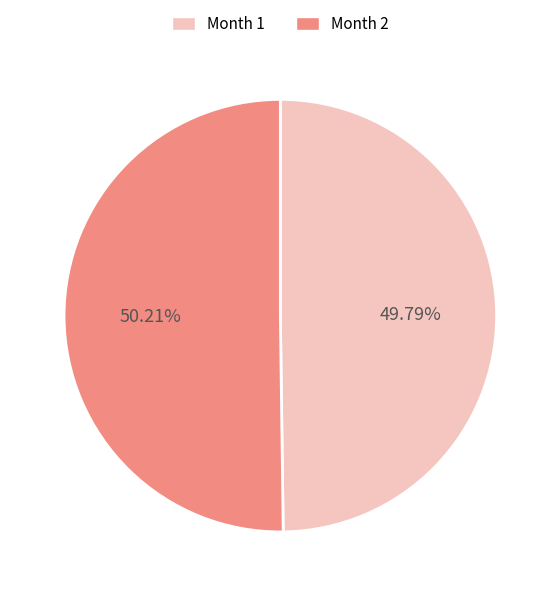

Is there a majority slice in this chart?

Yes